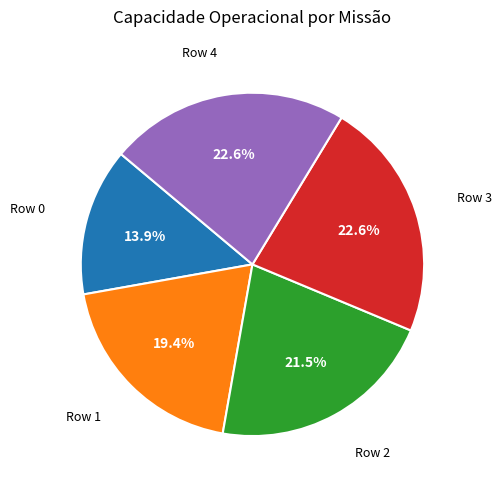

Does any single category account for the majority?

No